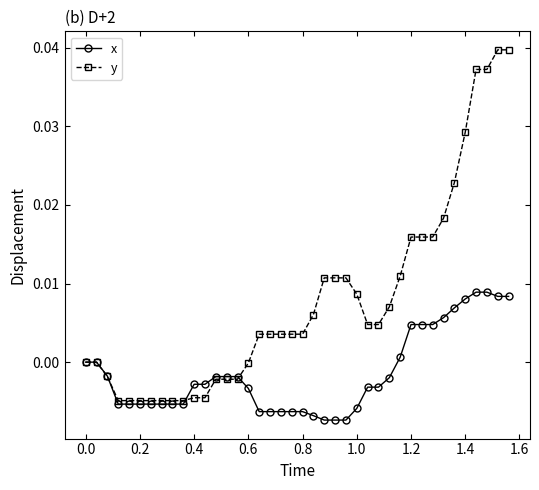

Rank the series by their average value, from lowest to highest.

x, y